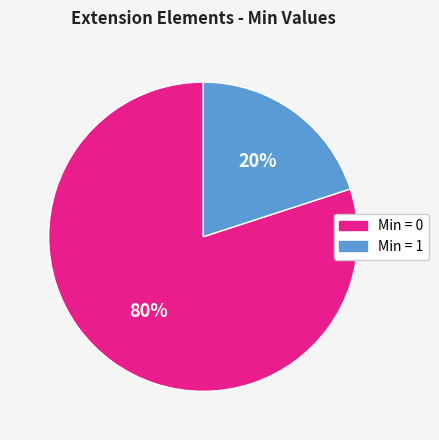

Is there any slice that represents more than half of the pie?

Yes